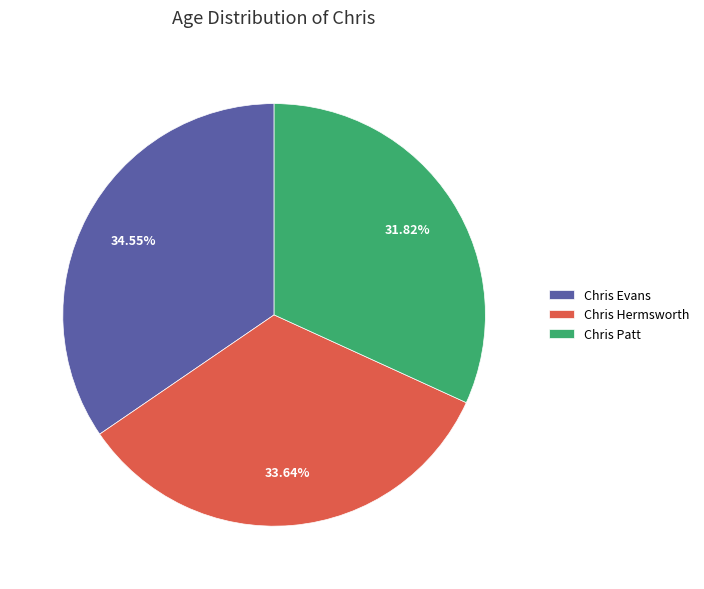

Which slice is the smallest?

Chris Patt